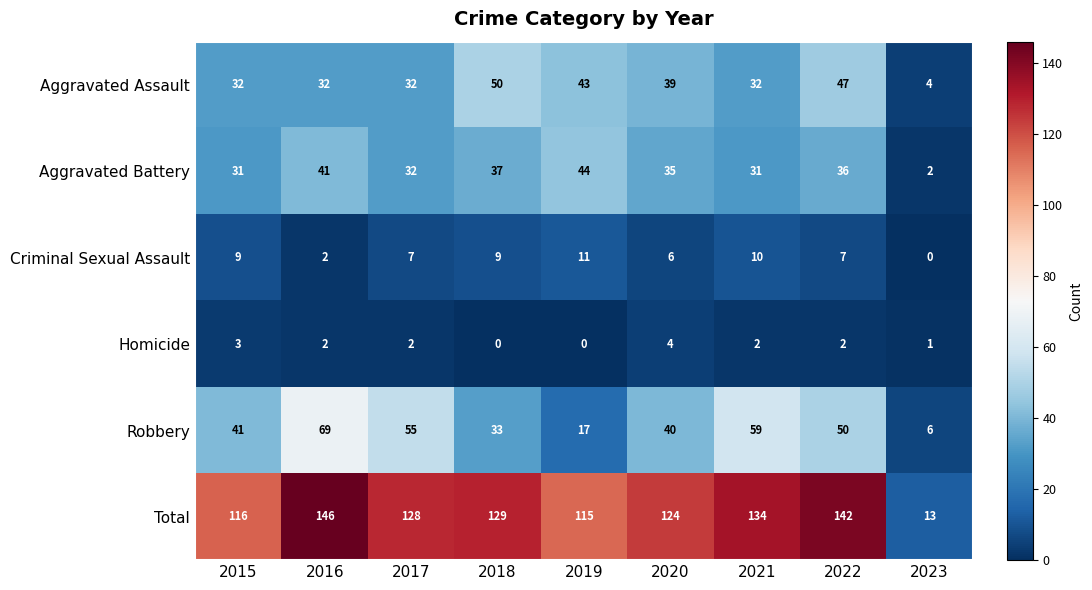

What is the highest value of the Aggravated Assault series?

50